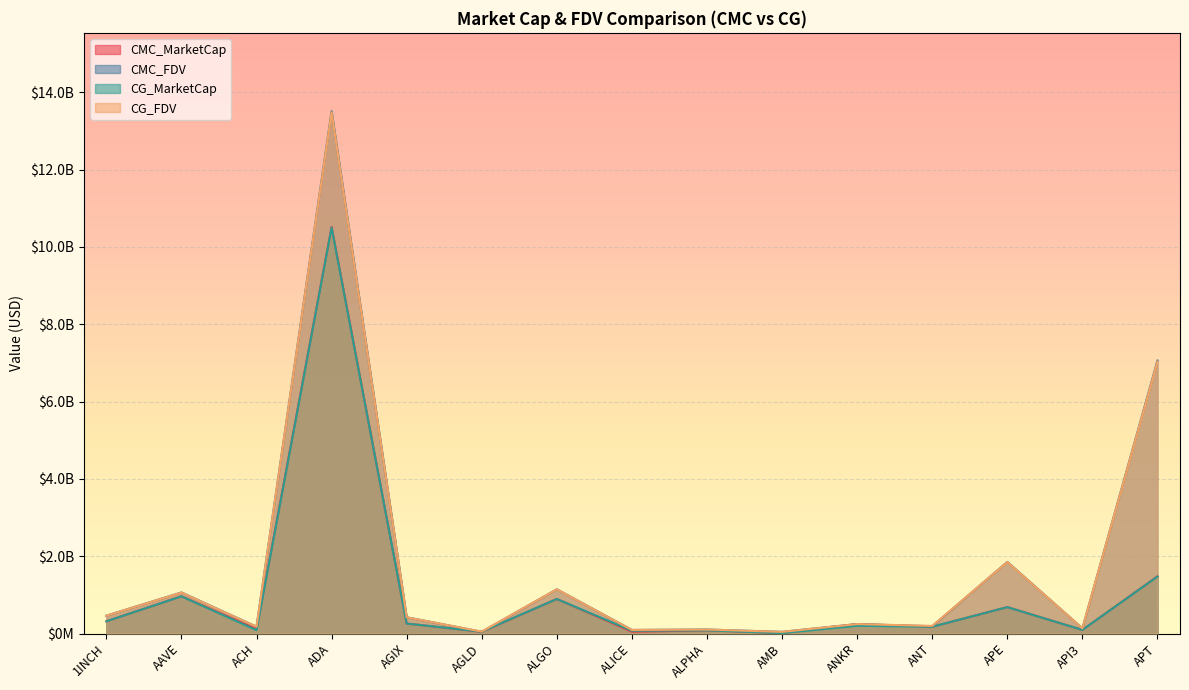

How many series are shown in this chart?

4